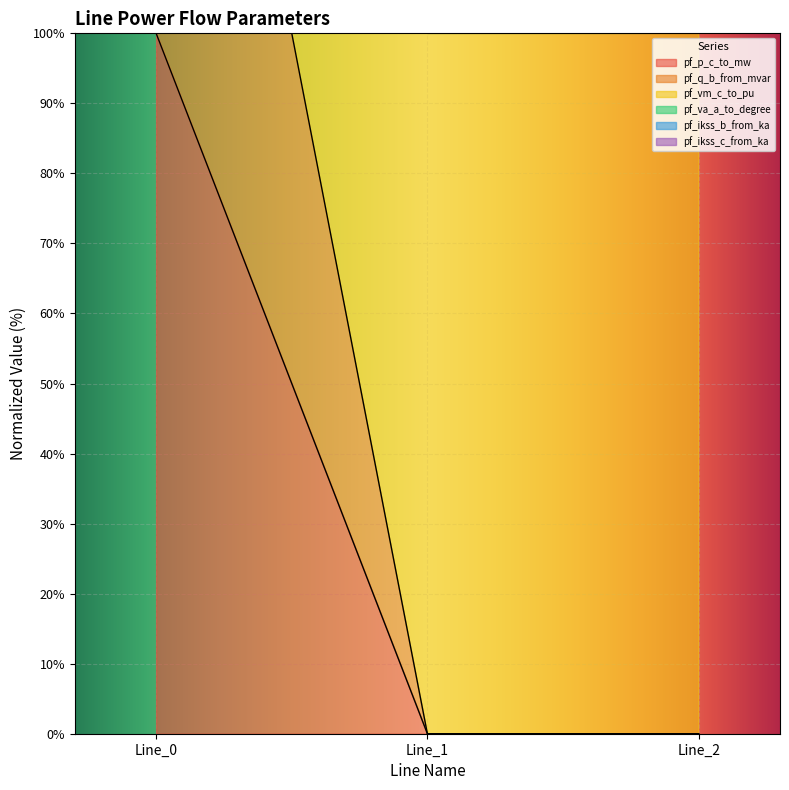

Is the value of pf_q_b_from_mvar at Line_1 greater than the value of pf_ikss_b_from_ka at Line_2?

No